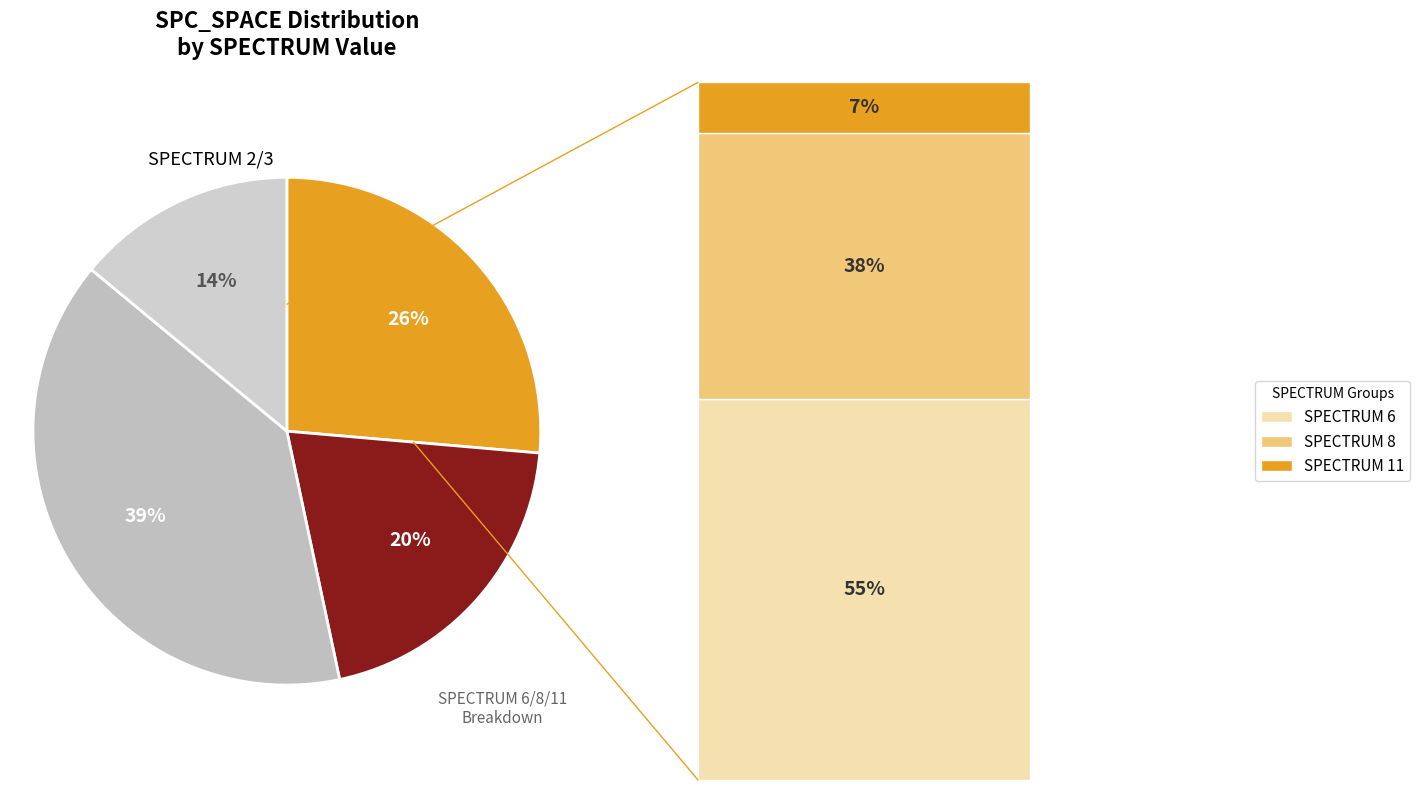

Which slice is the smallest?

2